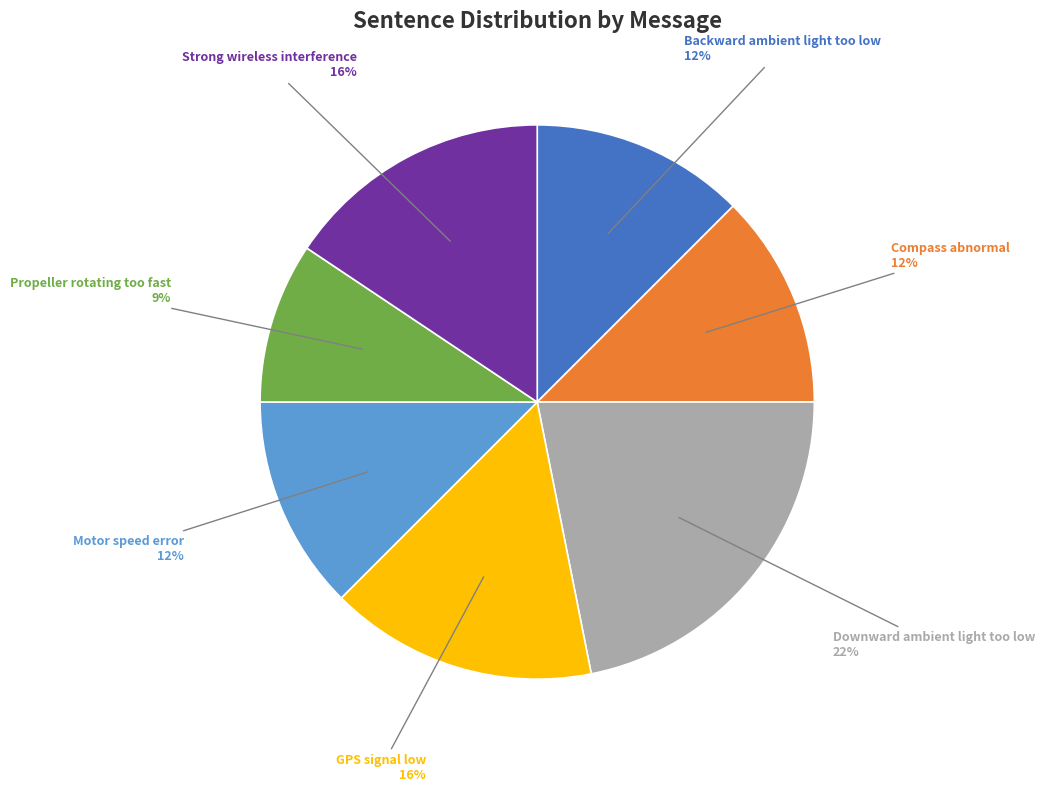

Is Downward ambient light too low the majority of the pie?

No